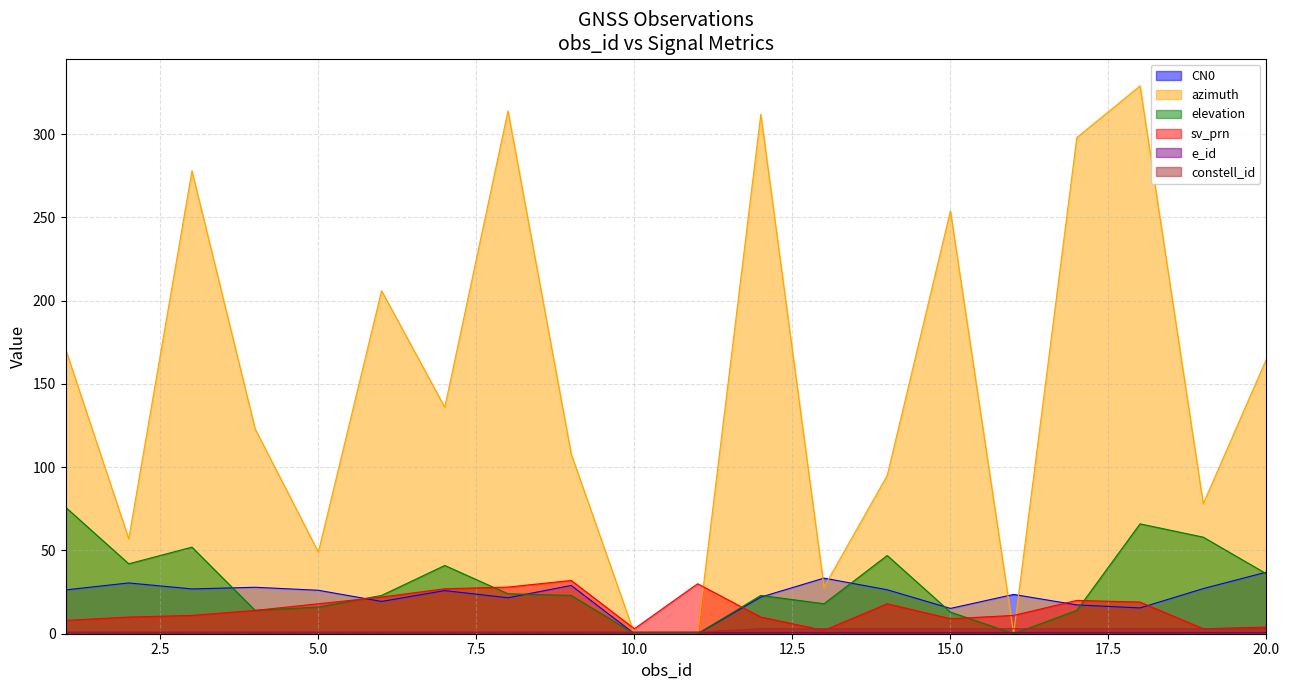

Which category has the lowest value across all series?

10